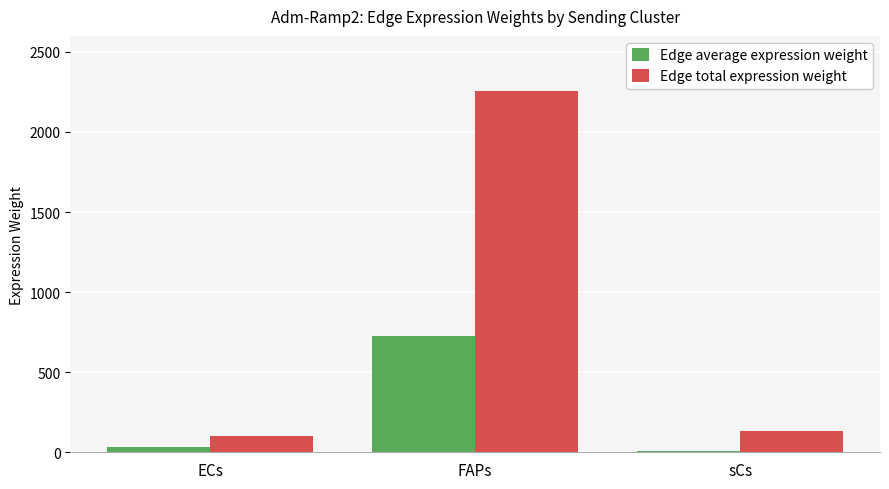

What is the sum of all Edge average expression weight values?

763.3